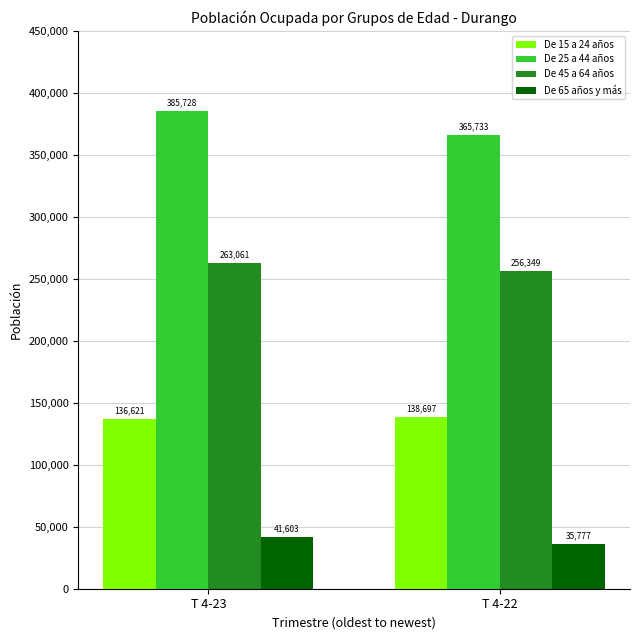

Reading left to right, what are all the values shown in this chart?

De 15 a 24 años: T 4-23=136621	T 4-22=138697
De 25 a 44 años: T 4-23=385728	T 4-22=365733
De 45 a 64 años: T 4-23=263061	T 4-22=256349
De 65 años y más: T 4-23=41603	T 4-22=35777